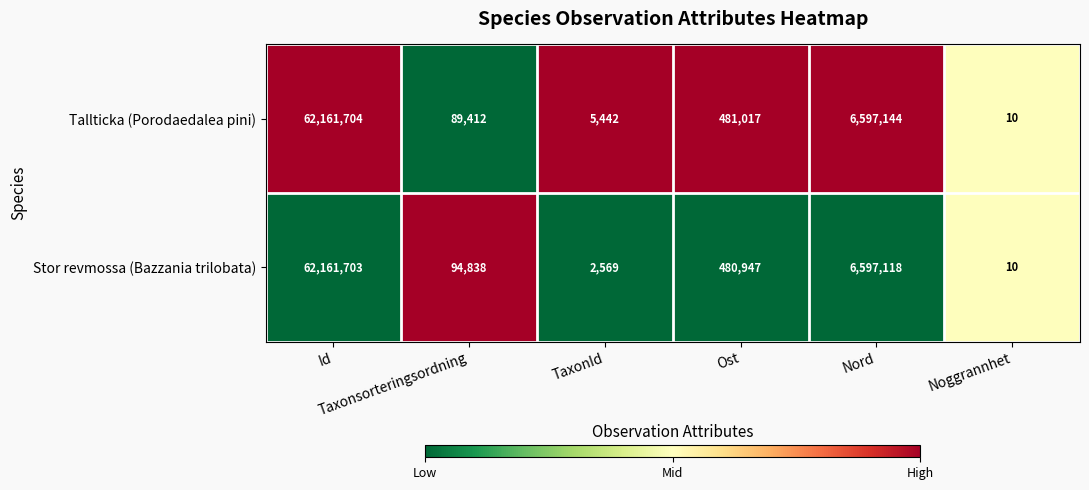

Which series has the largest range (max minus min)?

Tallticka (Porodaedalea pini)